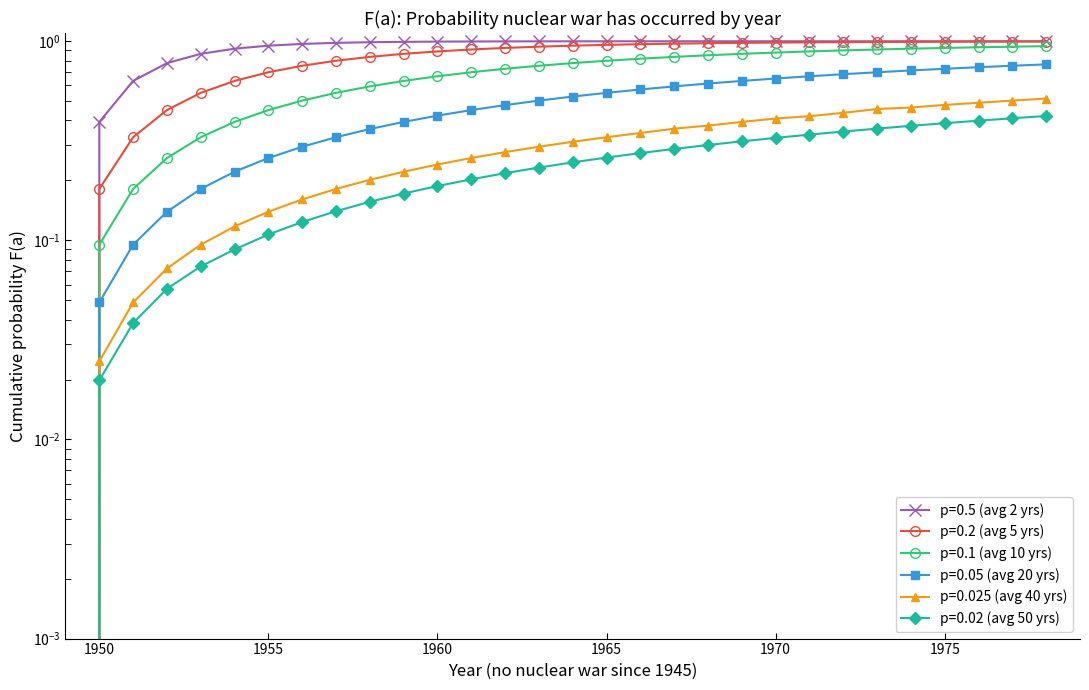

Reading right to left, list all the values displayed in this chart.

p=0.5 (avg 2 yrs): 1978=1.0	1977=1.0	1976=1.0	1975=1.0	1974=1.0	1973=1.0	1972=1.0	1971=1.0	1970=1.0	1969=1.0	1968=1.0	1967=1.0	1966=1.0	1965=1.0	1964=1.0	1963=1.0	1962=1.0	1961=1.0	1960=1.0	1959=1.0	1958=1.0	1957=1.0	1956=1.0	1955=1.0	1954=0.9	1953=0.9	1952=0.8	1951=0.6	1950=0.4	1949=0.0
p=0.2 (avg 5 yrs): 1978=1.0	1977=1.0	1976=1.0	1975=1.0	1974=1.0	1973=1.0	1972=1.0	1971=1.0	1970=1.0	1969=1.0	1968=1.0	1967=1.0	1966=1.0	1965=1.0	1964=1.0	1963=0.9	1962=0.9	1961=0.9	1960=0.9	1959=0.9	1958=0.8	1957=0.8	1956=0.8	1955=0.7	1954=0.6	1953=0.6	1952=0.5	1951=0.3	1950=0.2	1949=0.0
p=0.1 (avg 10 yrs): 1978=0.9	1977=0.9	1976=0.9	1975=0.9	1974=0.9	1973=0.9	1972=0.9	1971=0.9	1970=0.9	1969=0.9	1968=0.9	1967=0.8	1966=0.8	1965=0.8	1964=0.8	1963=0.8	1962=0.7	1961=0.7	1960=0.7	1959=0.6	1958=0.6	1957=0.6	1956=0.5	1955=0.5	1954=0.4	1953=0.3	1952=0.3	1951=0.2	1950=0.1	1949=0.0
p=0.05 (avg 20 yrs): 1978=0.8	1977=0.8	1976=0.7	1975=0.7	1974=0.7	1973=0.7	1972=0.7	1971=0.7	1970=0.7	1969=0.6	1968=0.6	1967=0.6	1966=0.6	1965=0.6	1964=0.5	1963=0.5	1962=0.5	1961=0.5	1960=0.4	1959=0.4	1958=0.4	1957=0.3	1956=0.3	1955=0.3	1954=0.2	1953=0.2	1952=0.1	1951=0.1	1950=0.0	1949=0.0
p=0.025 (avg 40 yrs): 1978=0.5	1977=0.5	1976=0.5	1975=0.5	1974=0.5	1973=0.5	1972=0.4	1971=0.4	1970=0.4	1969=0.4	1968=0.4	1967=0.4	1966=0.3	1965=0.3	1964=0.3	1963=0.3	1962=0.3	1961=0.3	1960=0.2	1959=0.2	1958=0.2	1957=0.2	1956=0.2	1955=0.1	1954=0.1	1953=0.1	1952=0.1	1951=0.0	1950=0.0	1949=0.0
p=0.02 (avg 50 yrs): 1978=0.4	1977=0.4	1976=0.4	1975=0.4	1974=0.4	1973=0.4	1972=0.4	1971=0.3	1970=0.3	1969=0.3	1968=0.3	1967=0.3	1966=0.3	1965=0.3	1964=0.2	1963=0.2	1962=0.2	1961=0.2	1960=0.2	1959=0.2	1958=0.2	1957=0.1	1956=0.1	1955=0.1	1954=0.1	1953=0.1	1952=0.1	1951=0.0	1950=0.0	1949=0.0